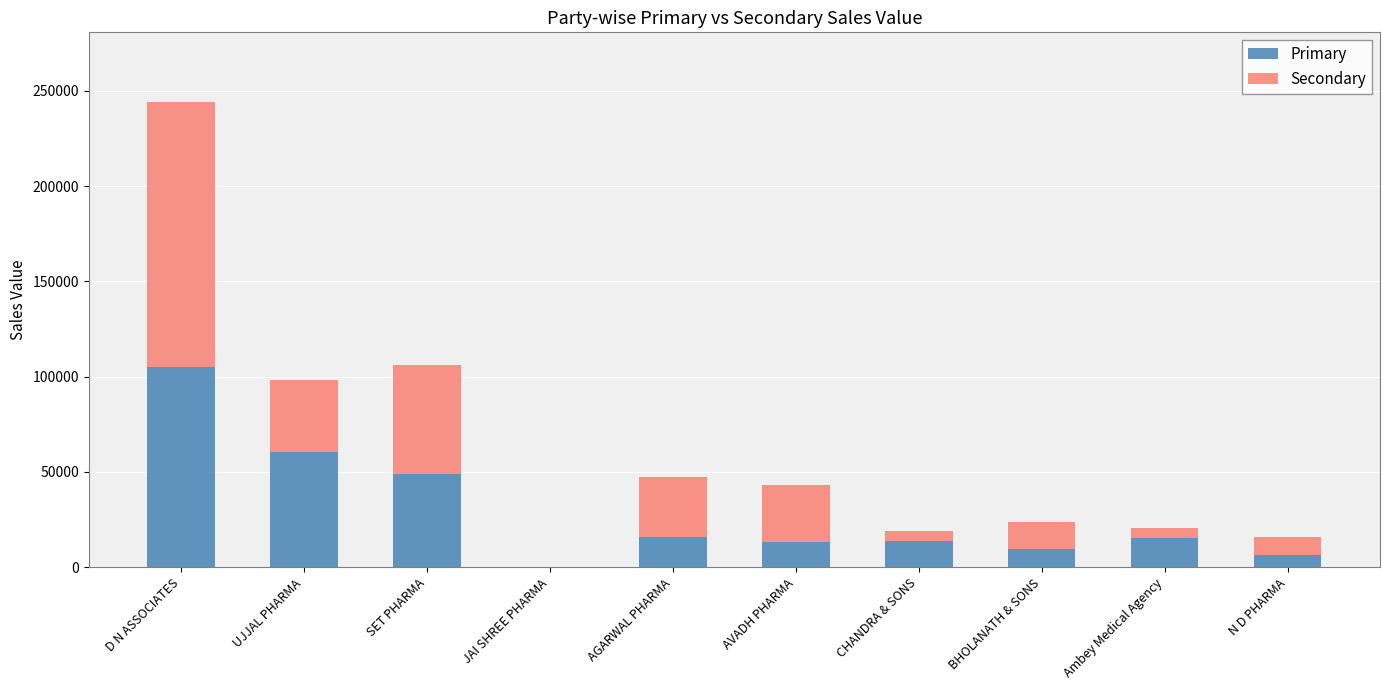

At which category is the sum across all series the highest?

D N ASSOCIATES